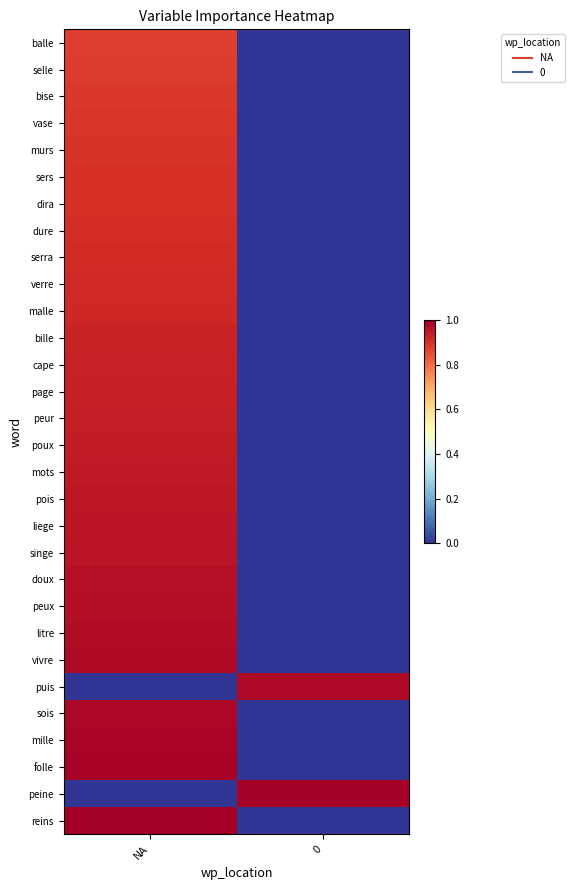

Between NA and 0, which is larger?

NA